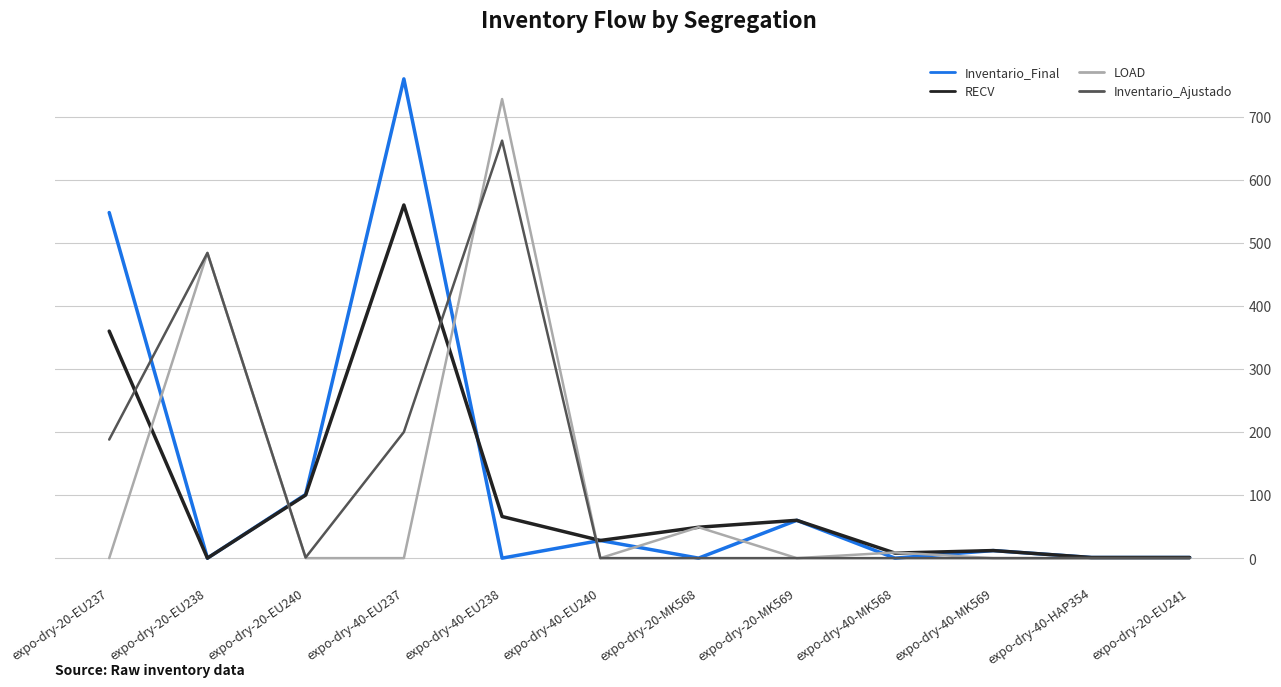

What are all the series names shown in the legend?

Inventario_Final, RECV, LOAD, Inventario_Ajustado